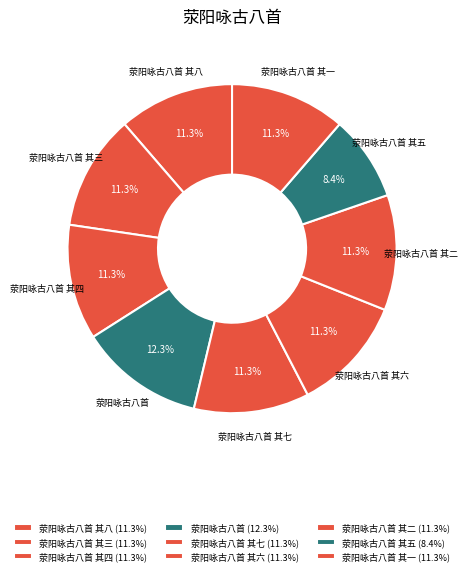

How many segments does this pie chart have?

9